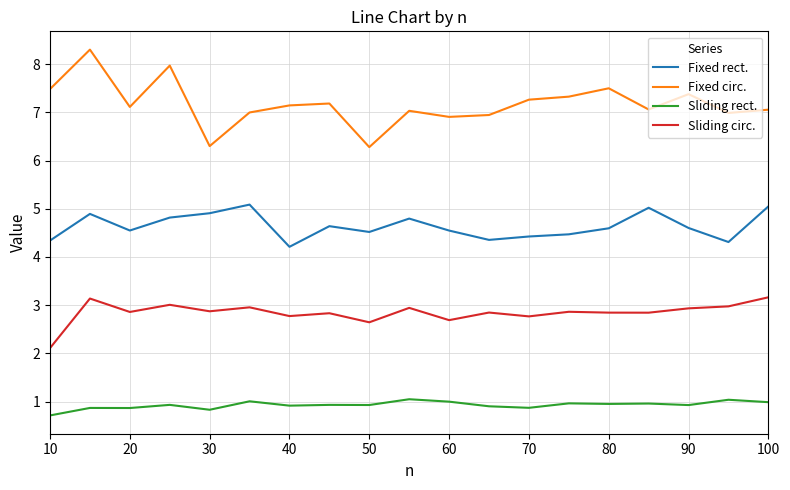

What is the average value of the Fixed circ. series?

7.2